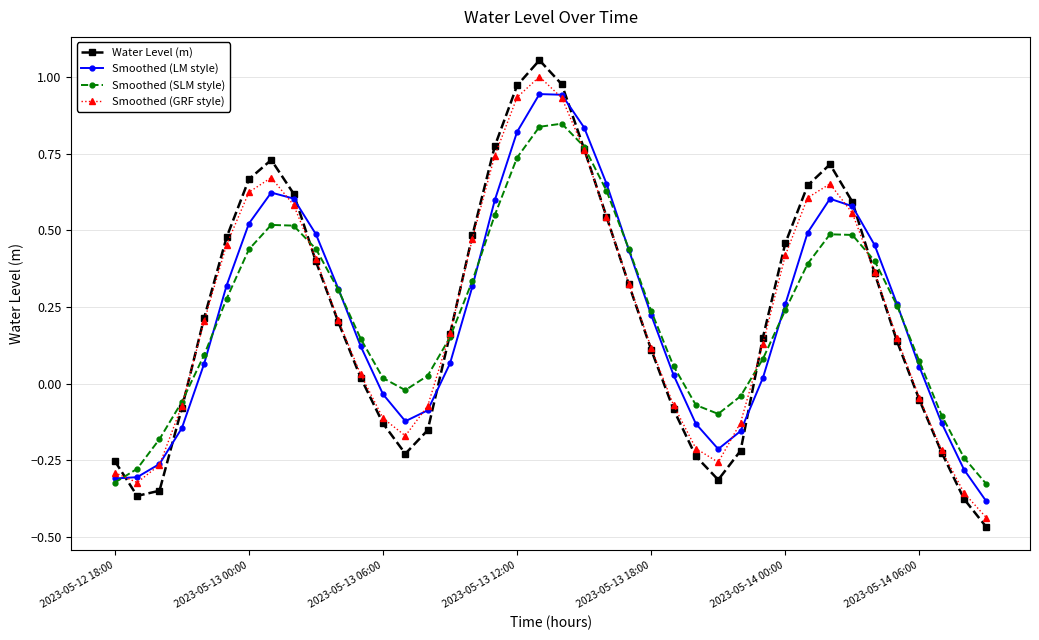

At how many categories does at least one series exceed 0?

29